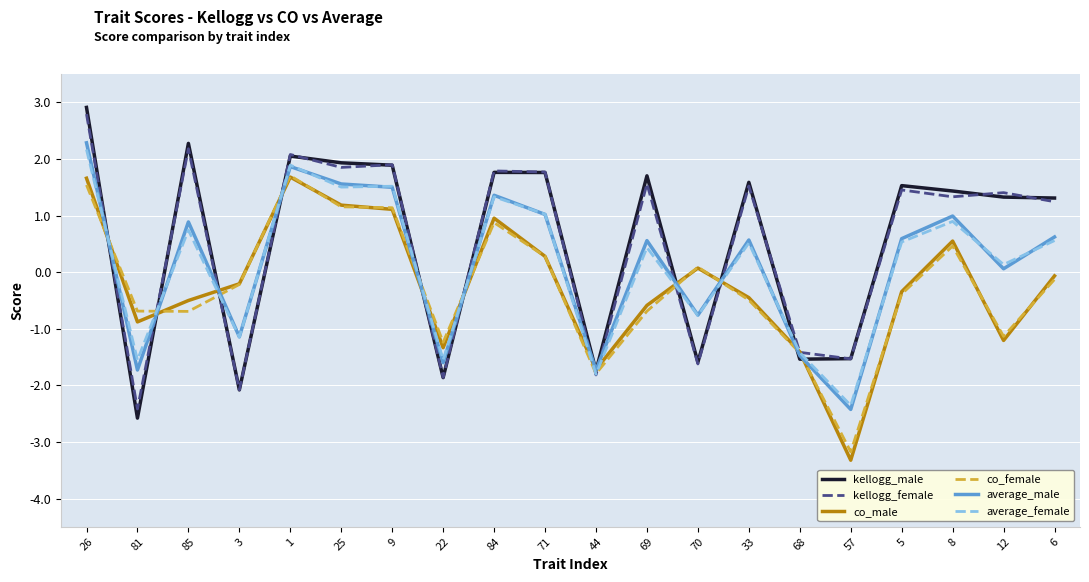

At which category does the chart reach its minimum across all series?

57